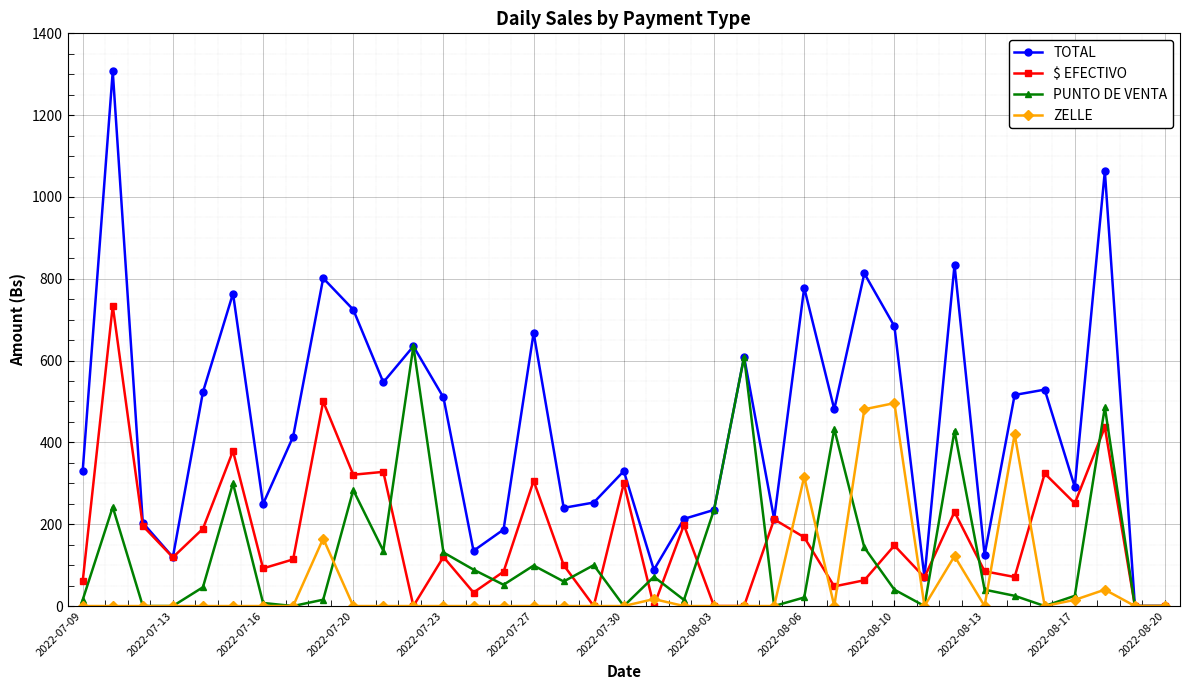

Rank the series by their maximum value, from lowest to highest.

ZELLE, PUNTO DE VENTA, $ EFECTIVO, TOTAL